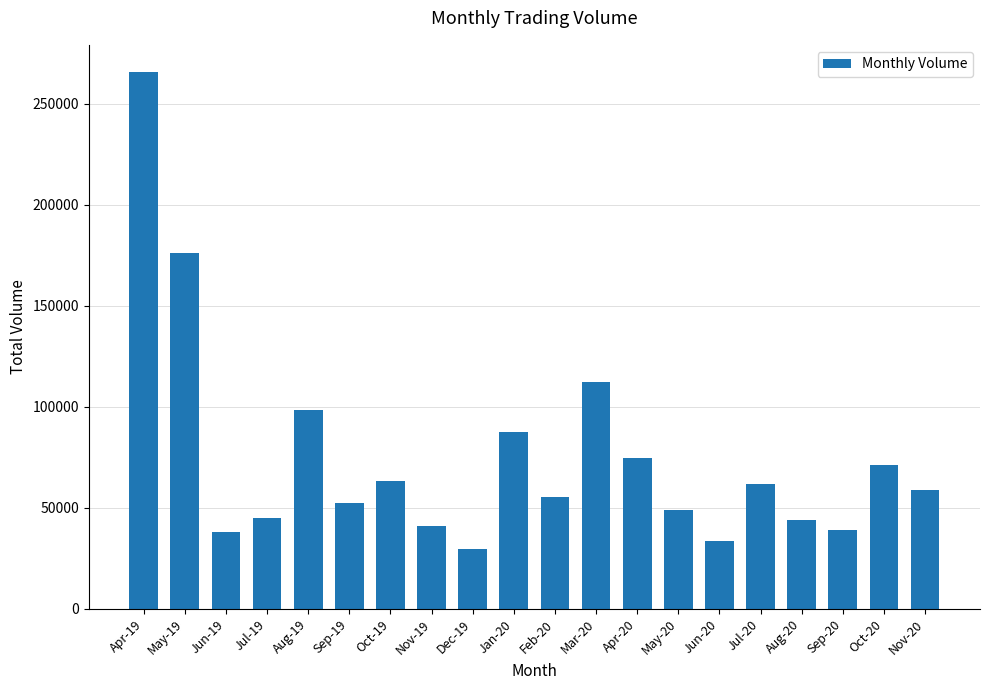

Between Sep-19 and Nov-19, which is larger?

Sep-19